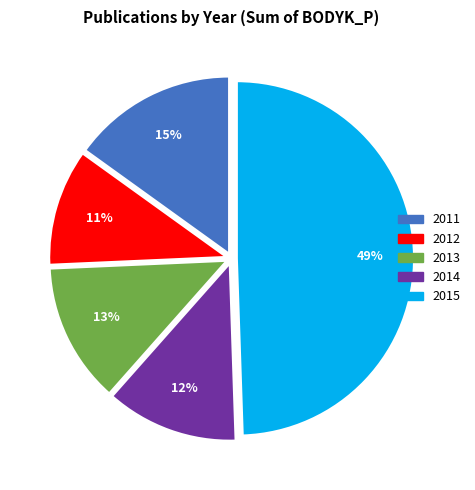

To the nearest percent, what is the average slice percentage?

20%